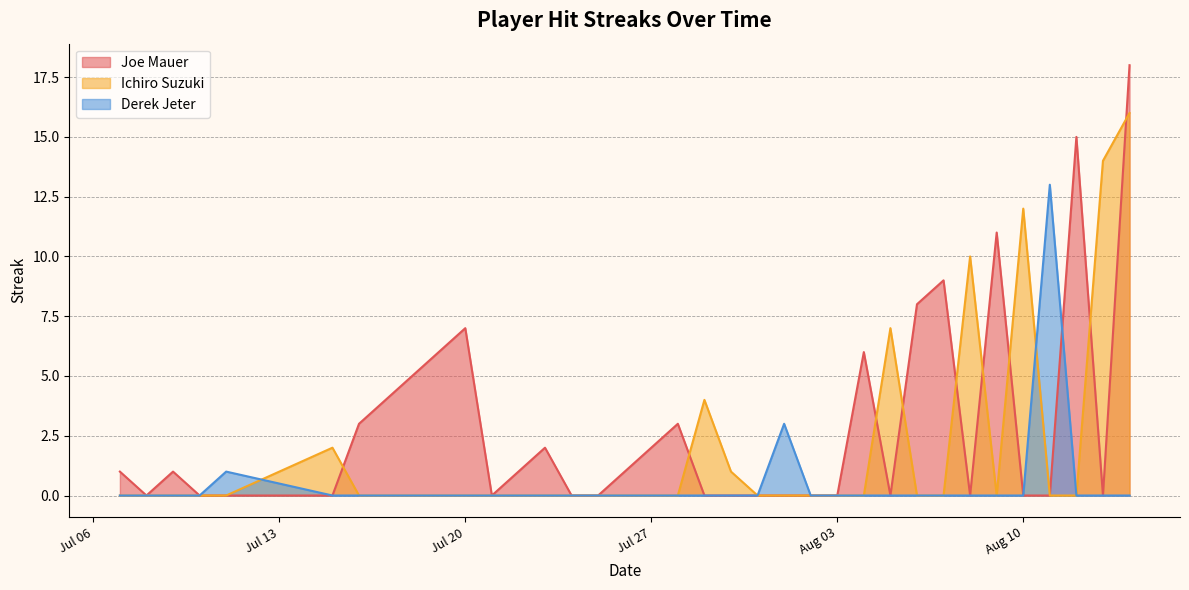

Is the value of Joe Mauer at 2010-07-10 greater than the value of Derek Jeter at 2010-07-26?

No